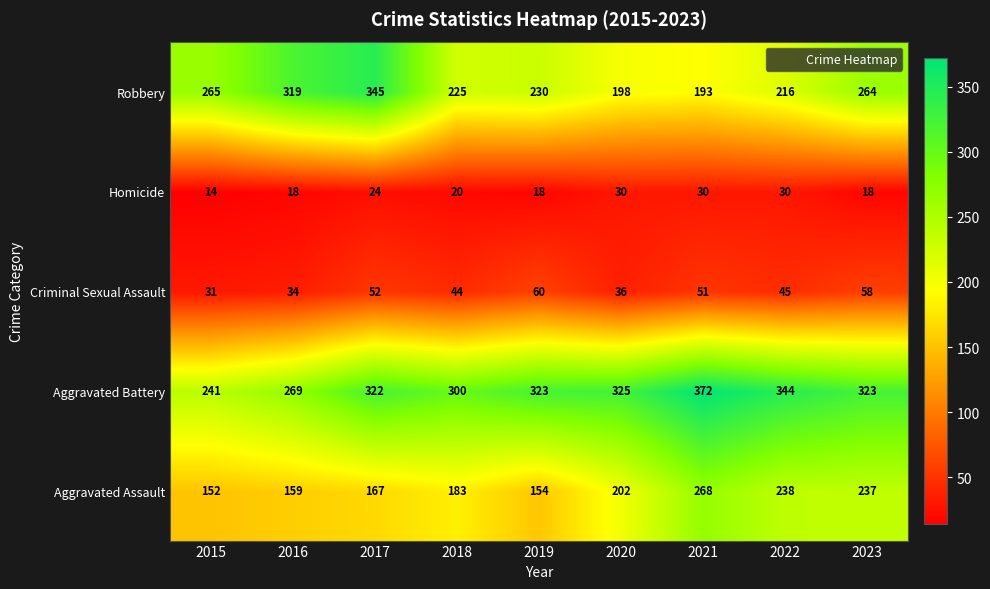

What is the spread (max minus min) of values at 2019?

305